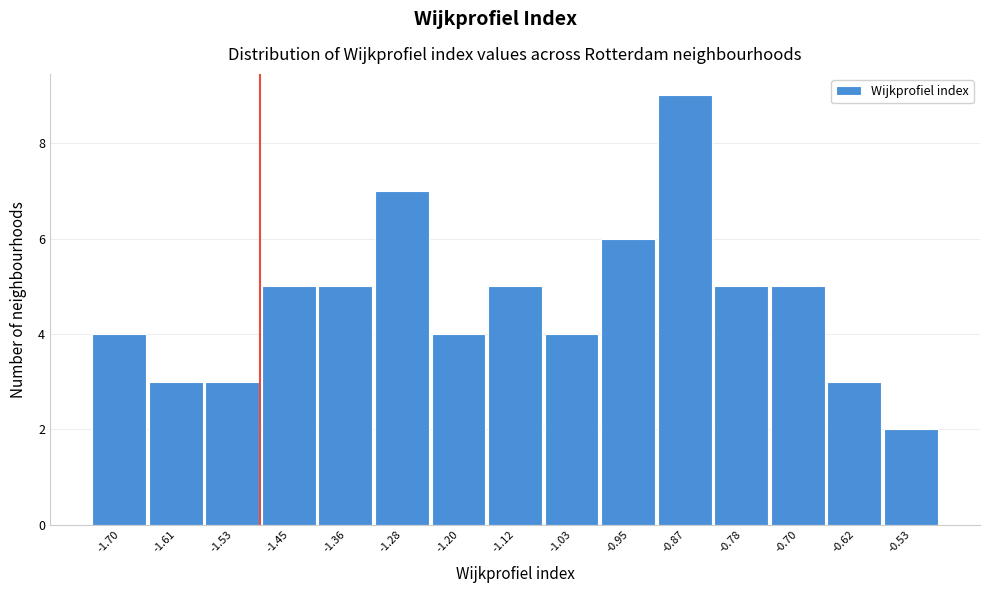

Reading left to right, extract all data points from this chart.

-1.70=4	-1.61=3	-1.53=3	-1.45=5	-1.36=5	-1.28=7	-1.20=4	-1.12=5	-1.03=4	-0.95=6	-0.87=9	-0.78=5	-0.70=5	-0.62=3	-0.53=2